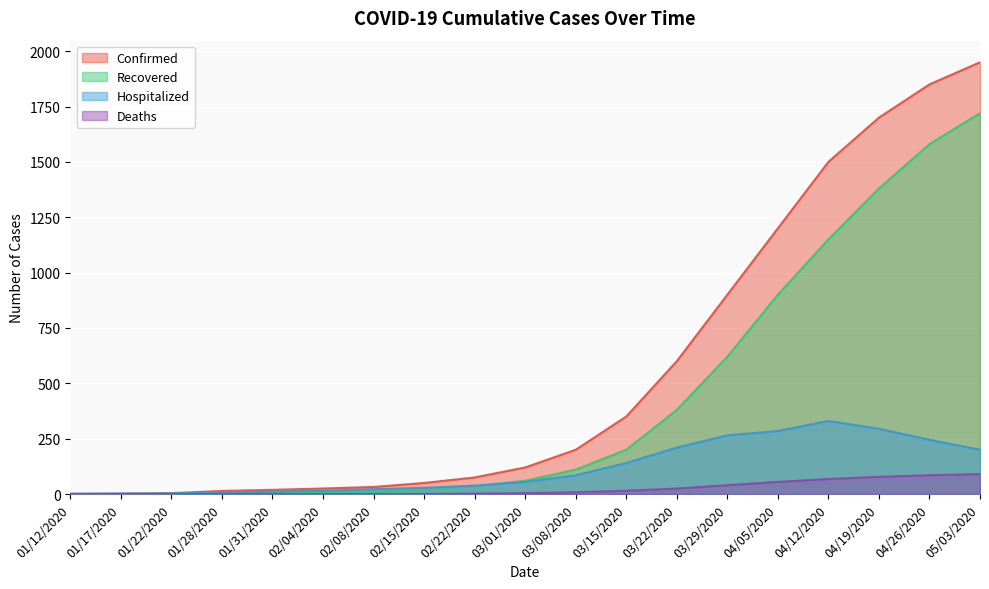

What is the value of the Deaths point at the 13th from the left?

25